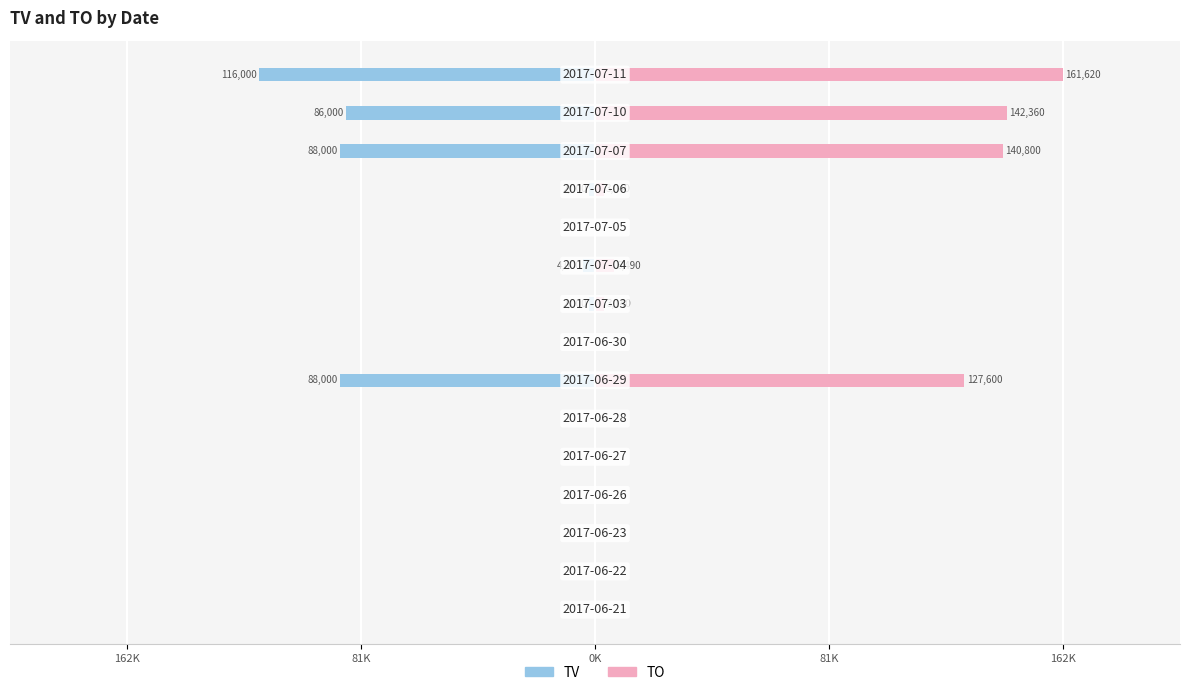

List the series in order of their overall mean, lowest first.

TV, TO